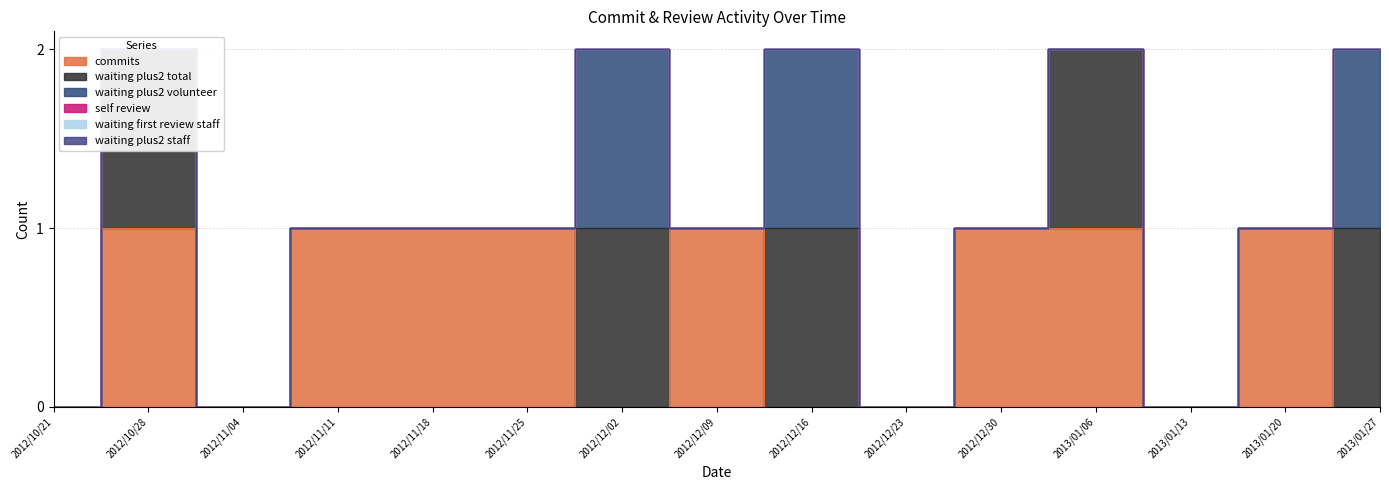

Where is waiting_first_review_staff nearest to the value 0?

2012/10/21